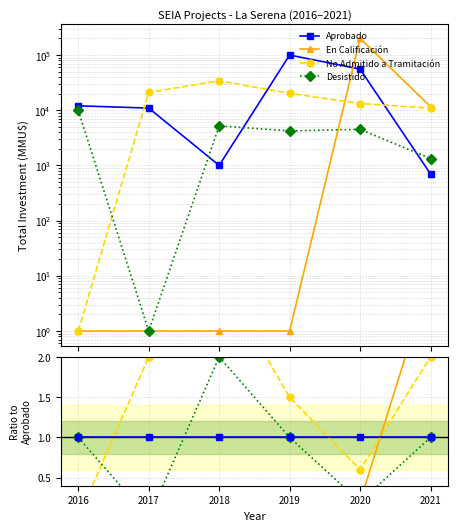

Count the Desistido values in the range 0 to 1.

5